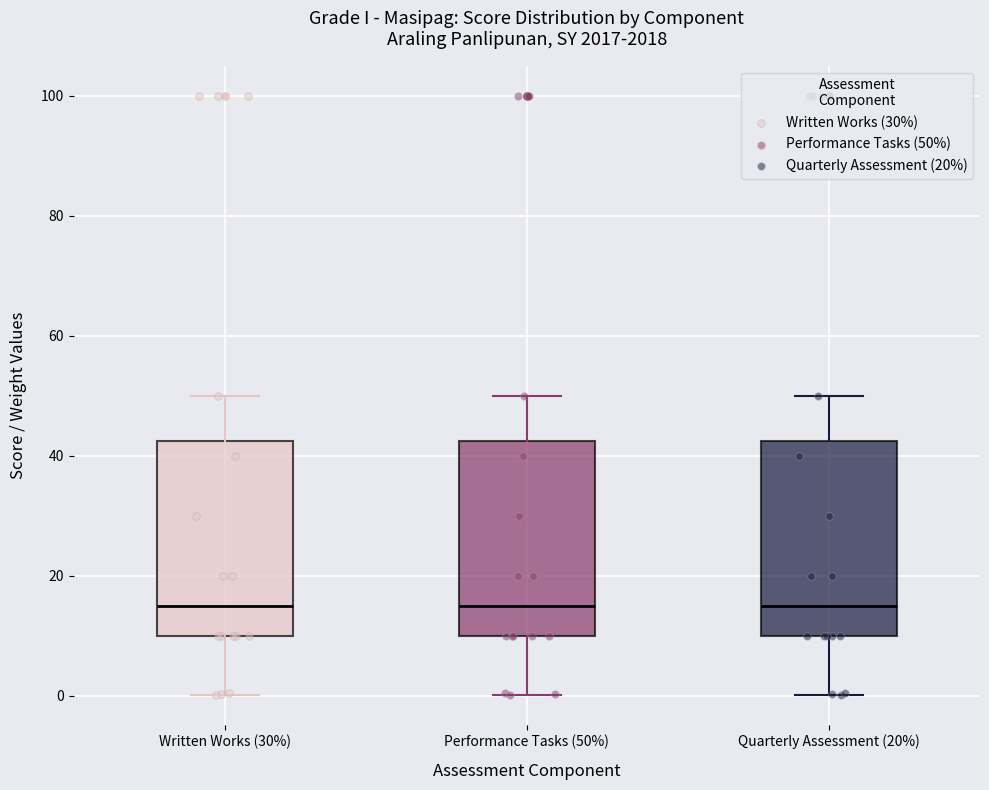

Reading left to right, read every box against the y-axis: the position of its median line, the range the box covers, and the ends of its whiskers. The values are not printed on the chart, so give them approximately, as read against the axis.

Written Works (30%): median 16, box 10 to 42, whiskers 0 to 50
Performance Tasks (50%): median 16, box 10 to 42, whiskers 0 to 50
Quarterly Assessment (20%): median 16, box 10 to 42, whiskers 0 to 50